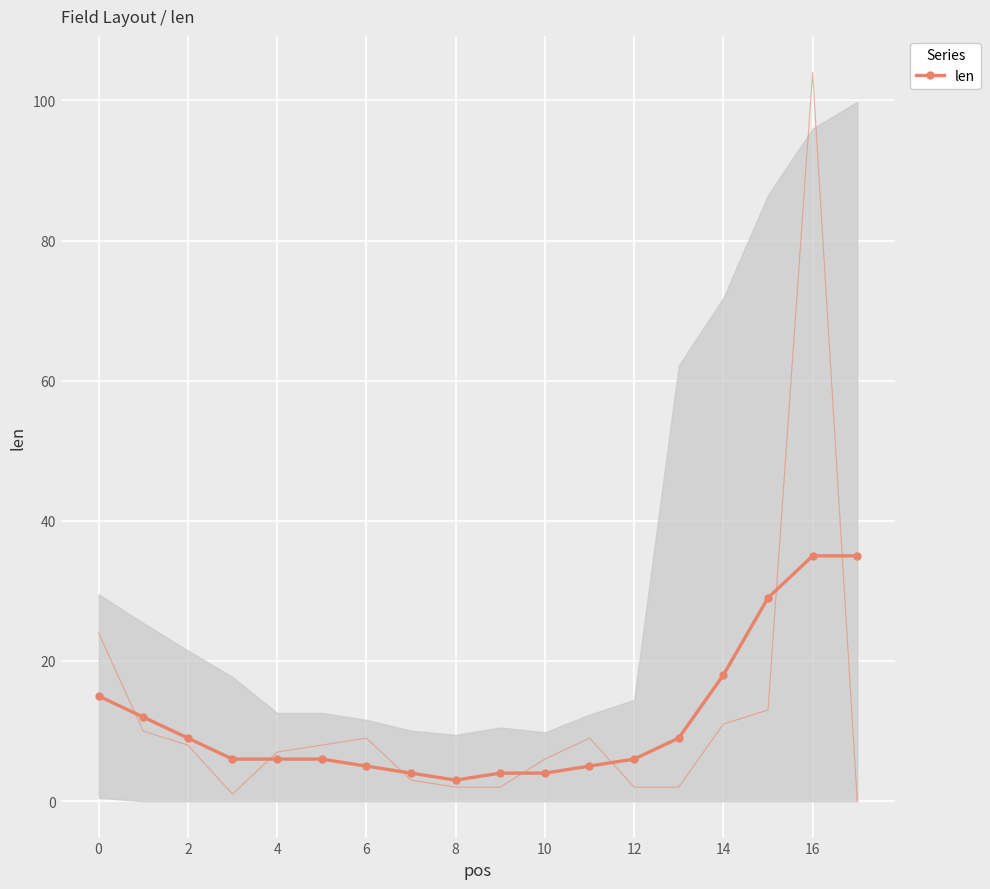

What is the difference between the second highest and minimum values?

32